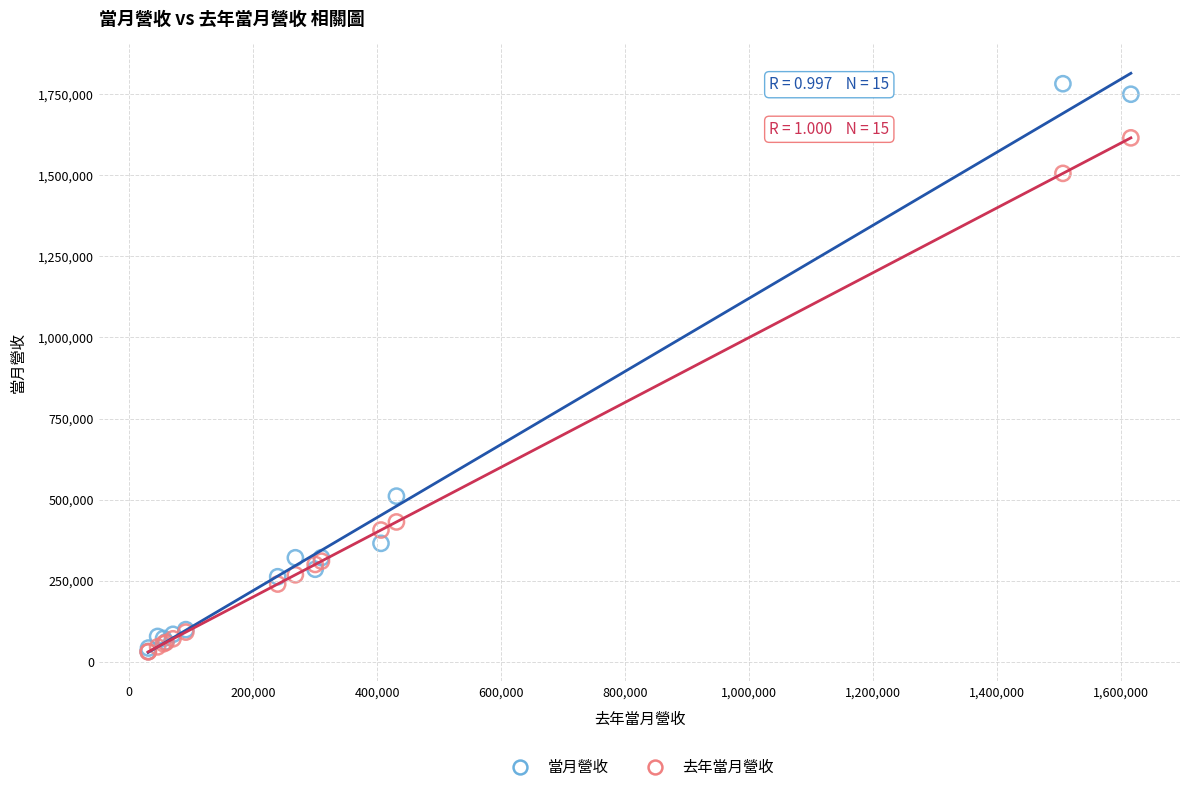

In the 當月營收 series, what Y value is closest to 906963?

510737